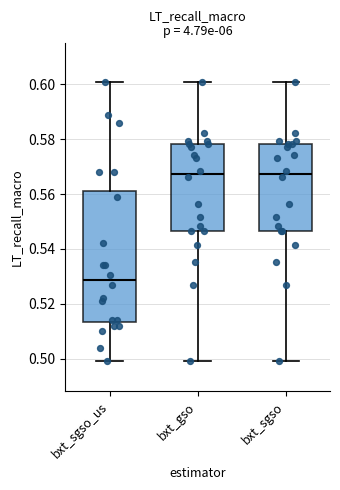

Reading left to right, read every box against the y-axis: the position of its median line, the range the box covers, and the ends of its whiskers. The values are not printed on the chart, so give them approximately, as read against the axis.

bxt_sgso_us: median 0.528, box 0.514 to 0.562, whiskers 0.500 to 0.602
bxt_gso: median 0.568, box 0.546 to 0.578, whiskers 0.500 to 0.602
bxt_sgso: median 0.568, box 0.546 to 0.578, whiskers 0.500 to 0.602